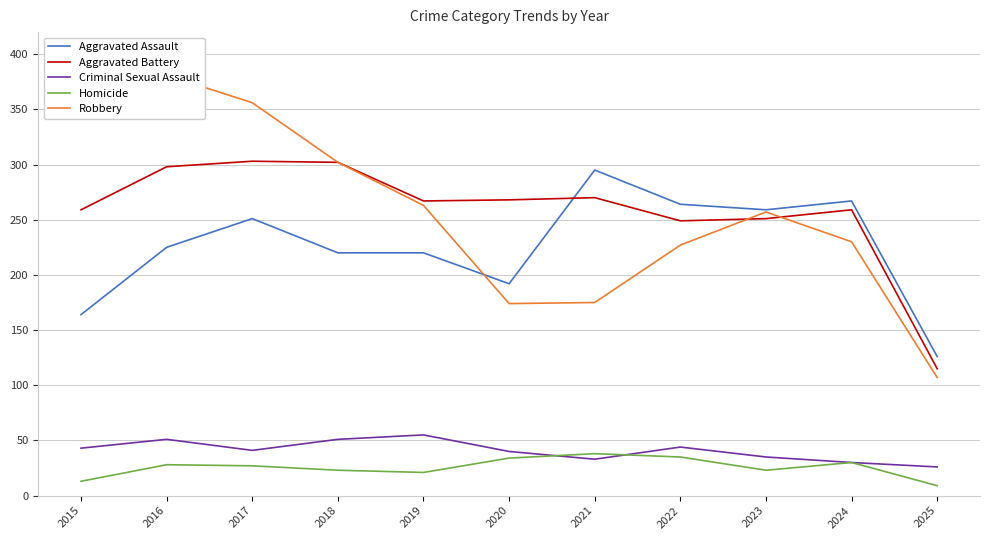

True or false: Homicide has more than 0 points higher than both neighbors.

True